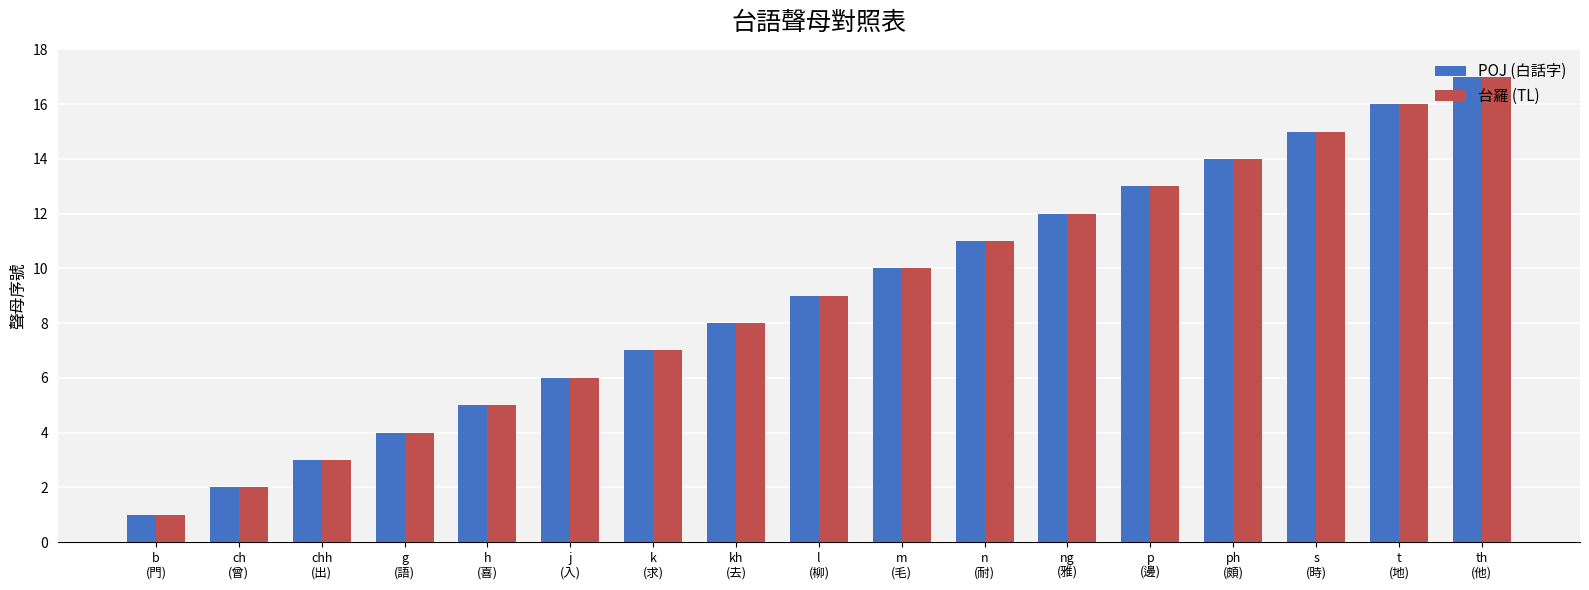

Which category has the highest value across all series?

th
(他)